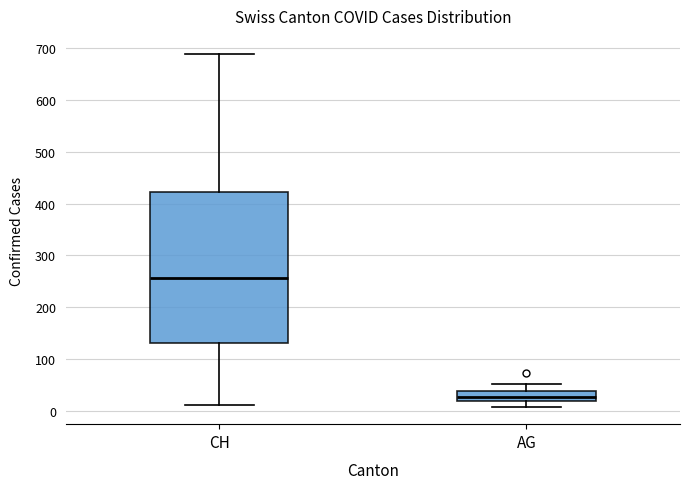

Comparing the boxes themselves (not the whiskers), which one is the tallest?

CH